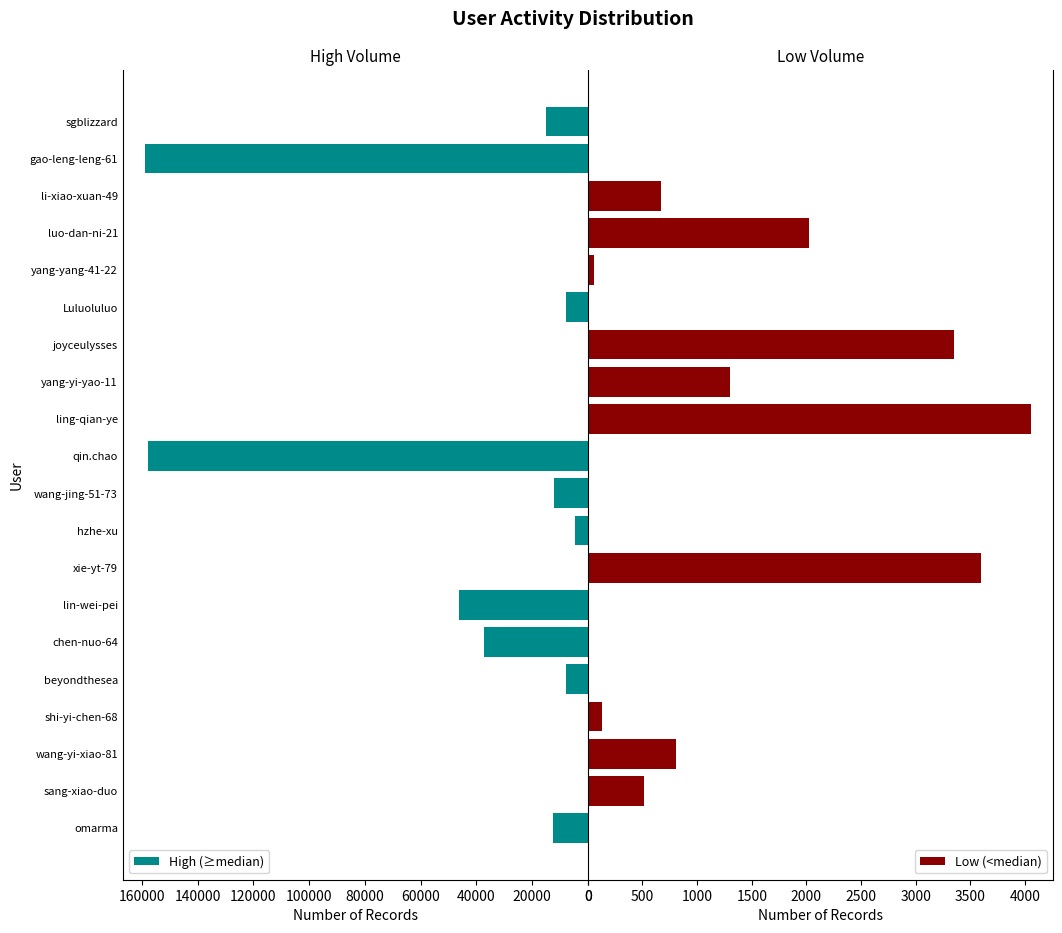

Is it true that High (≥median) equals 5730 at omarma?

False